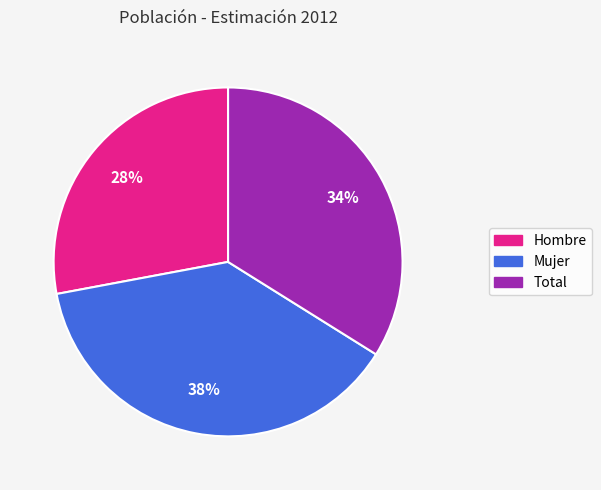

Which slice is the largest?

Mujer